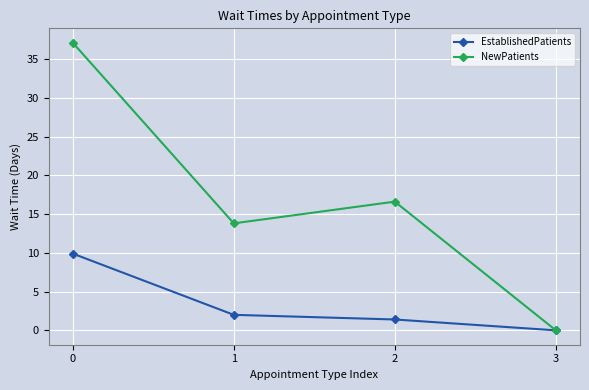

What is the spread (max minus min) of values at 2?

15.2